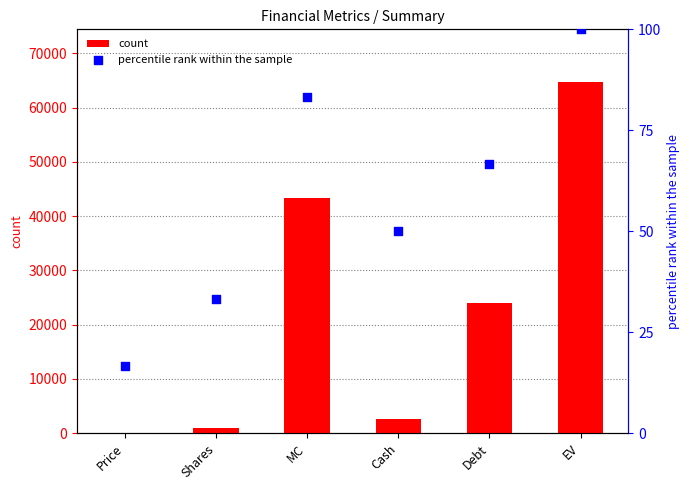

What is the total value across all series at Cash?

2662.0